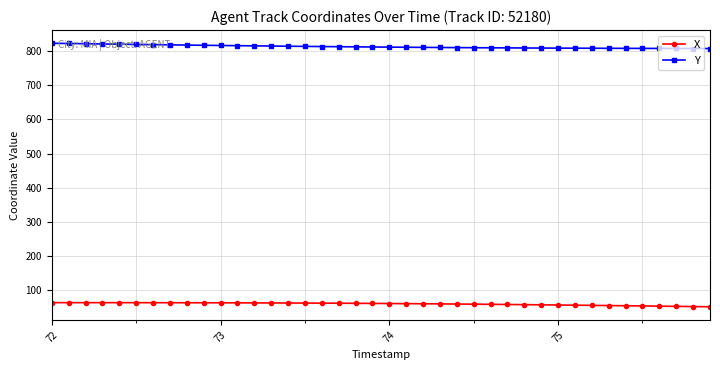

What is the average value of the X series?

59.8